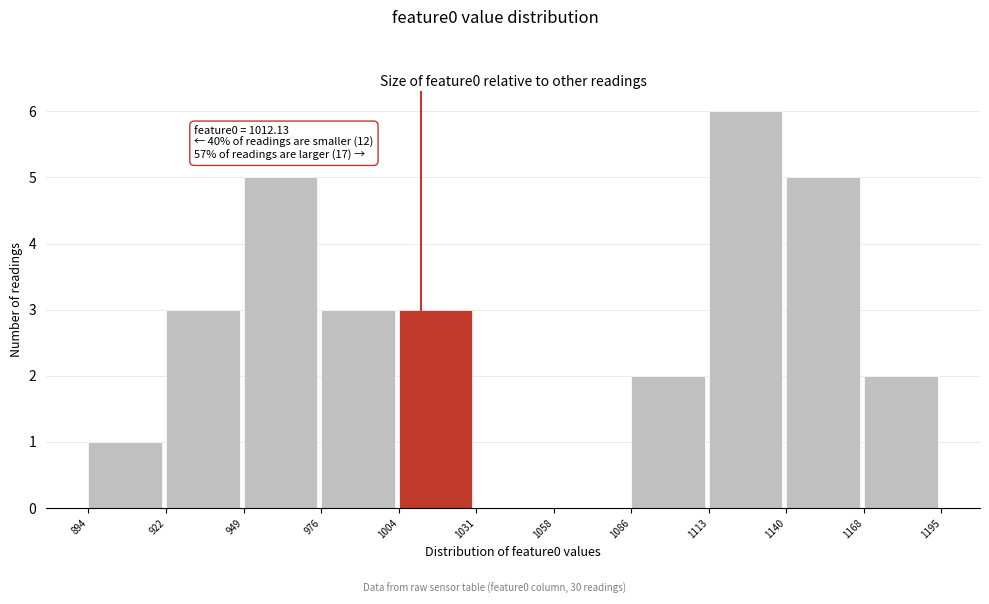

Over which range of the x-axis is the bar tallest?

1113 to 1140